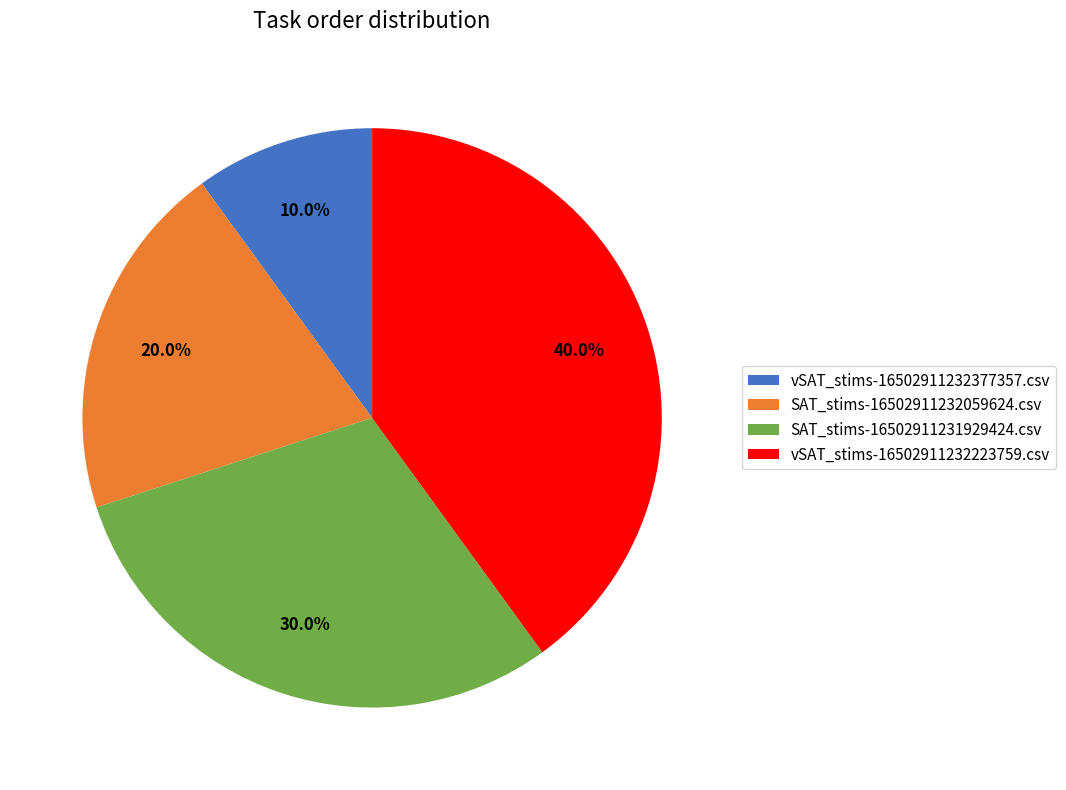

How many slices are in this pie chart?

4